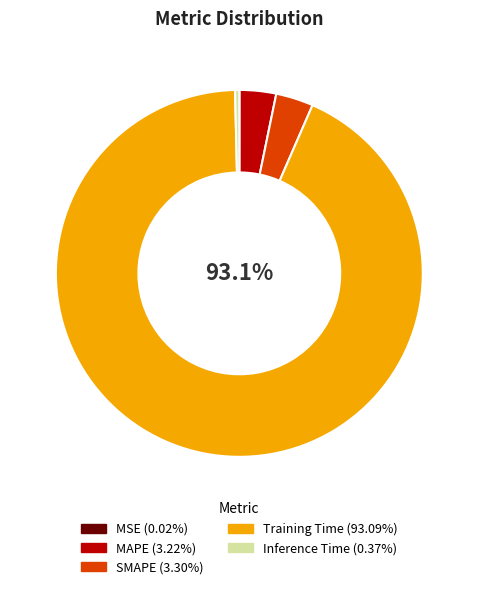

Is the sum of SMAPE and MAPE greater than half?

No